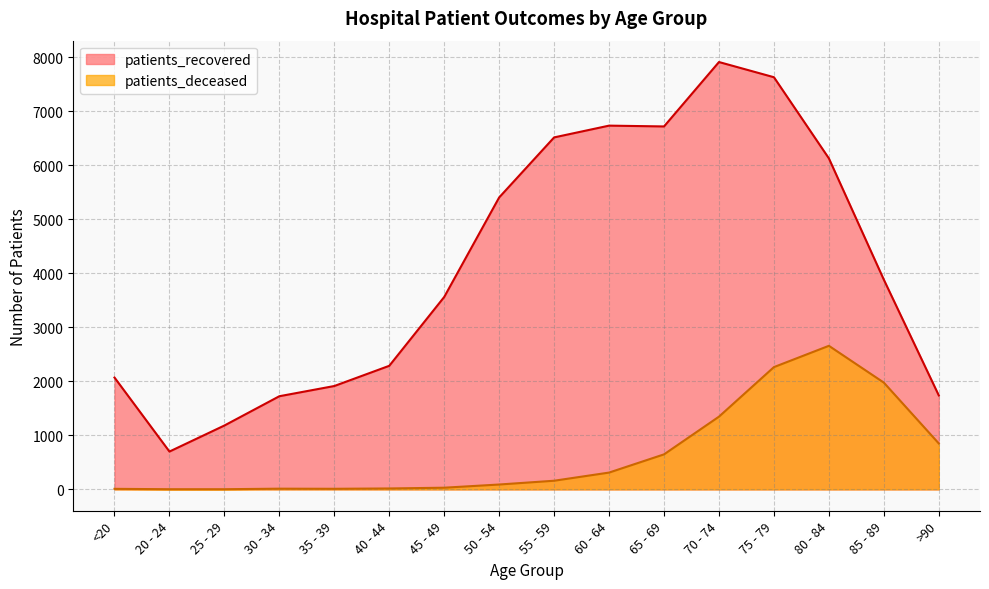

True or false: patients_recovered and patients_deceased intersect in this chart.

False